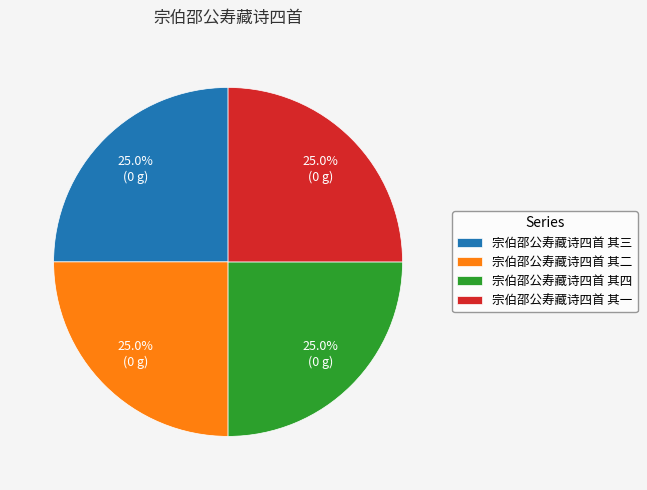

Is there any slice that represents more than half of the pie?

No